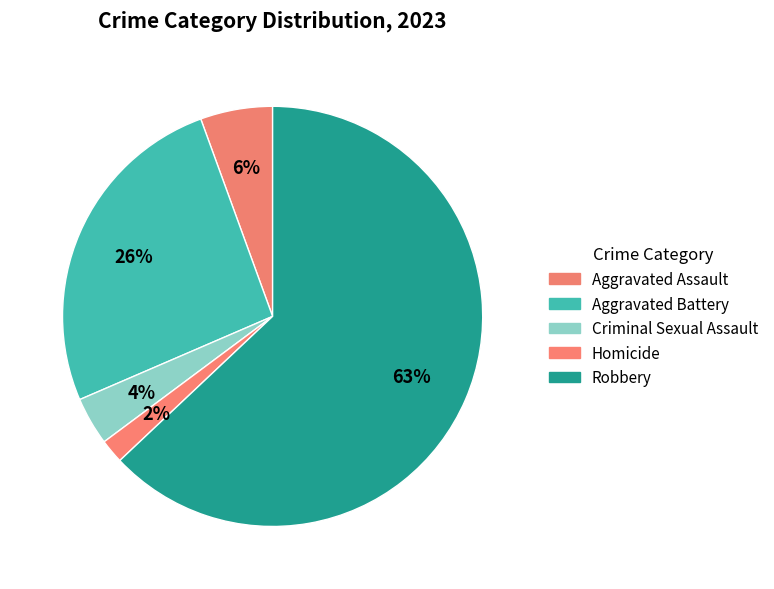

Count the number of slices in the pie.

5